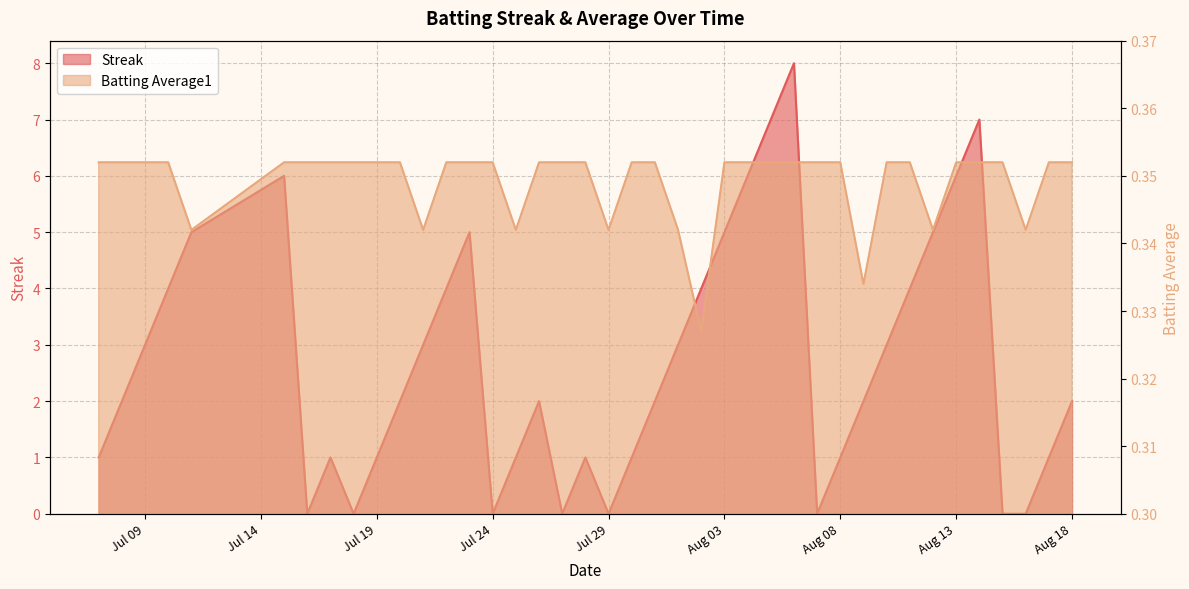

What are all the series names shown in the legend?

Streak, Batting Average1